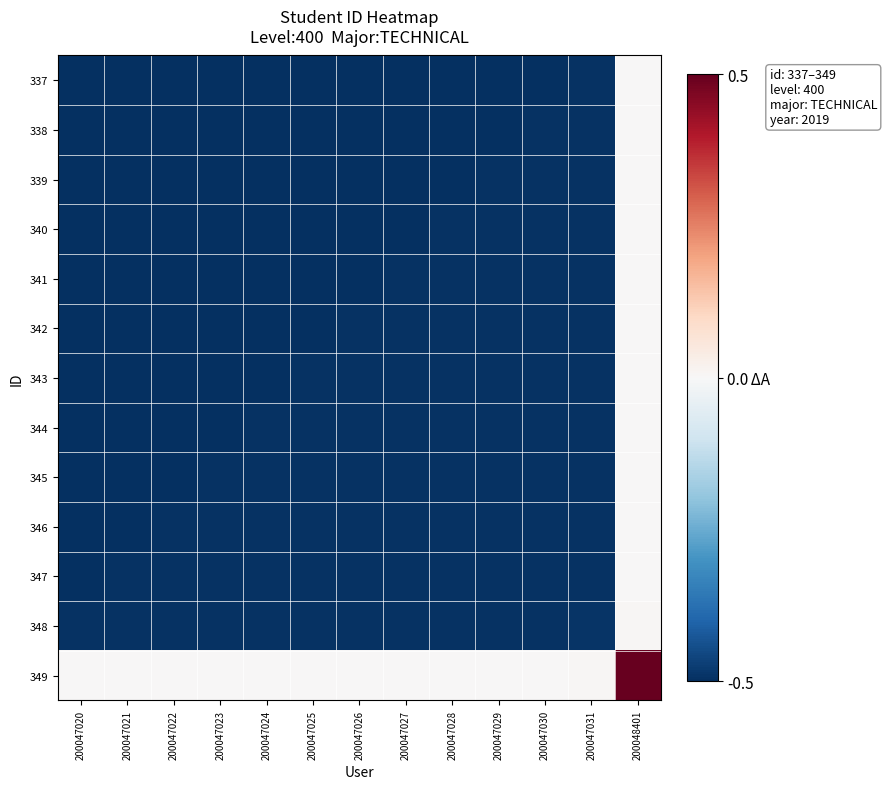

Between 200047025 and 200047031, which is larger?

200047031